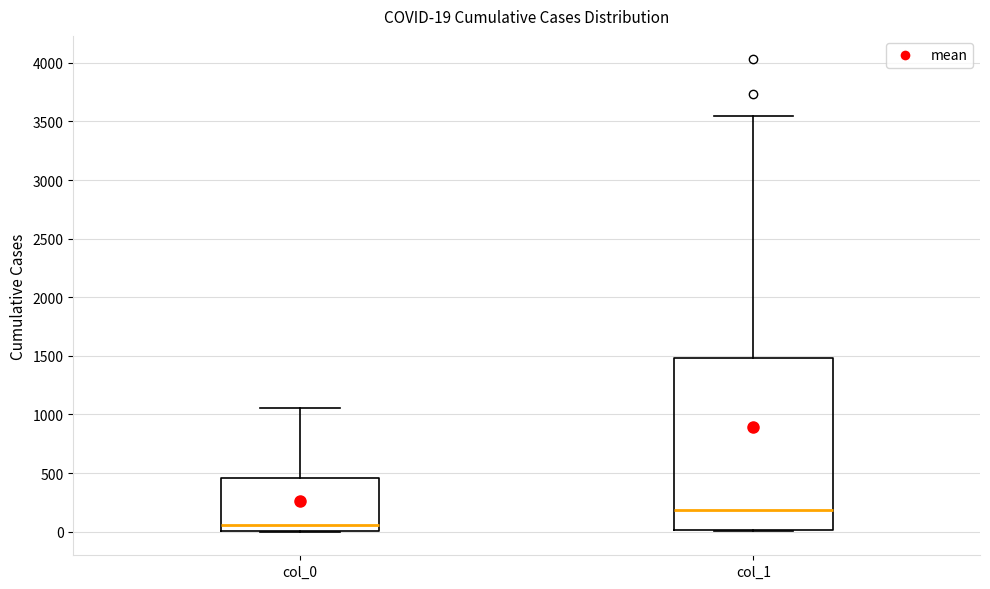

Which box has the highest median line?

col_1